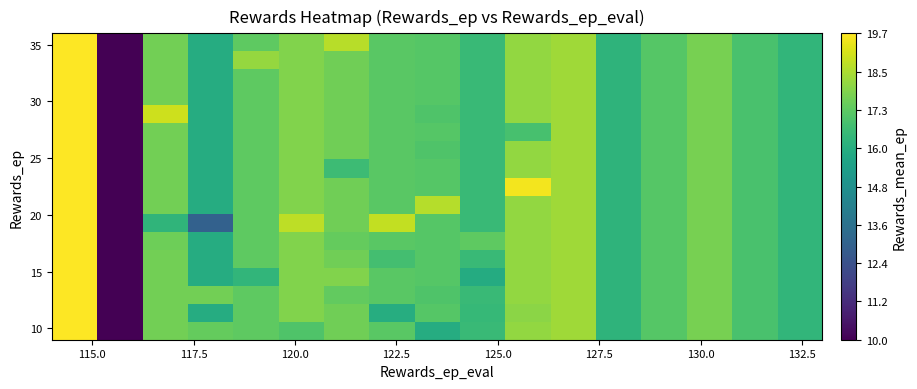

At how many categories does at least one series exceed 14?

16